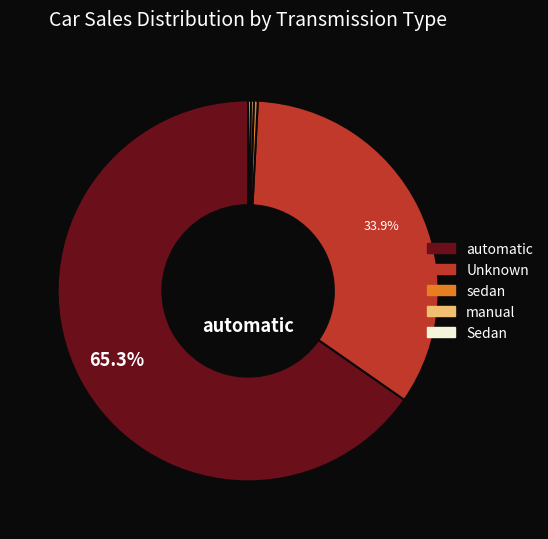

Does any single category account for the majority?

Yes